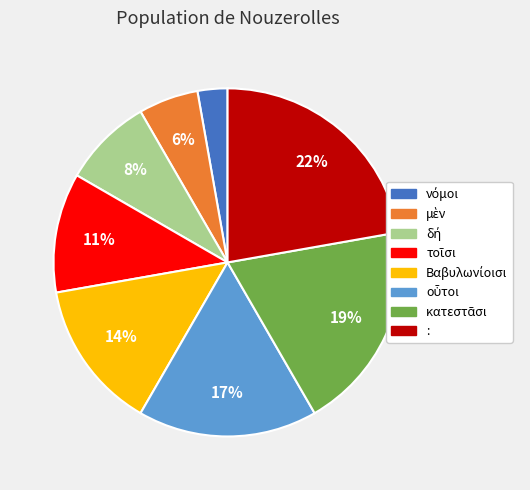

Does any single category account for the majority?

No